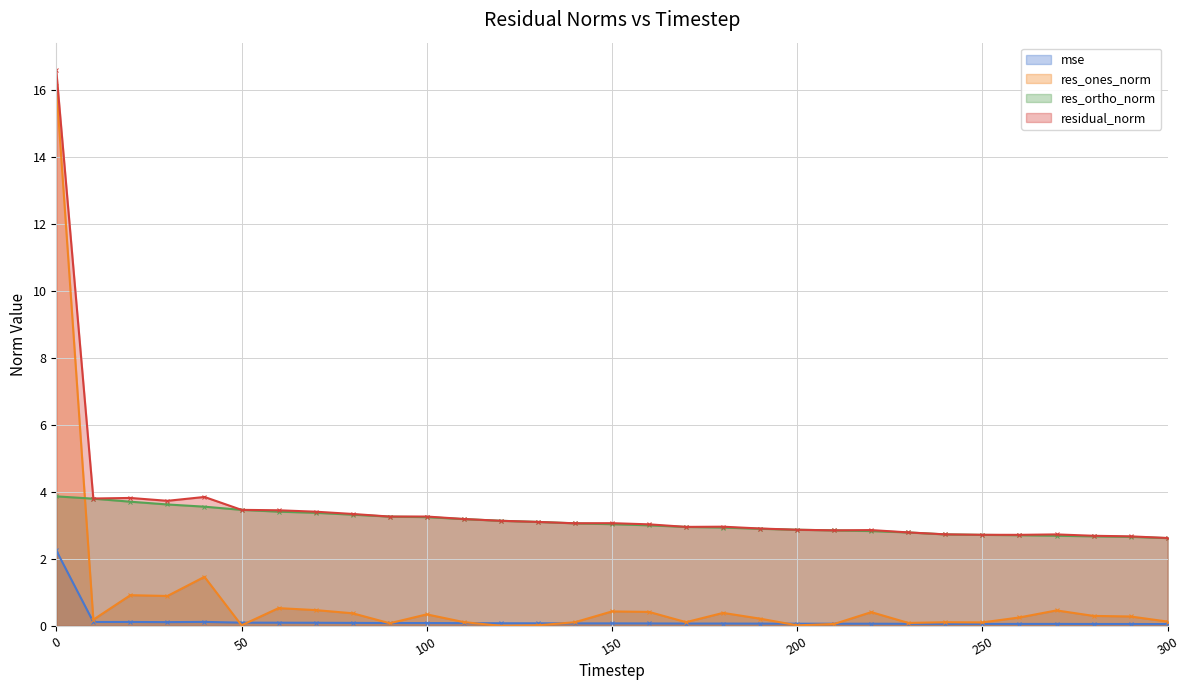

What is the greatest value displayed?

16.6